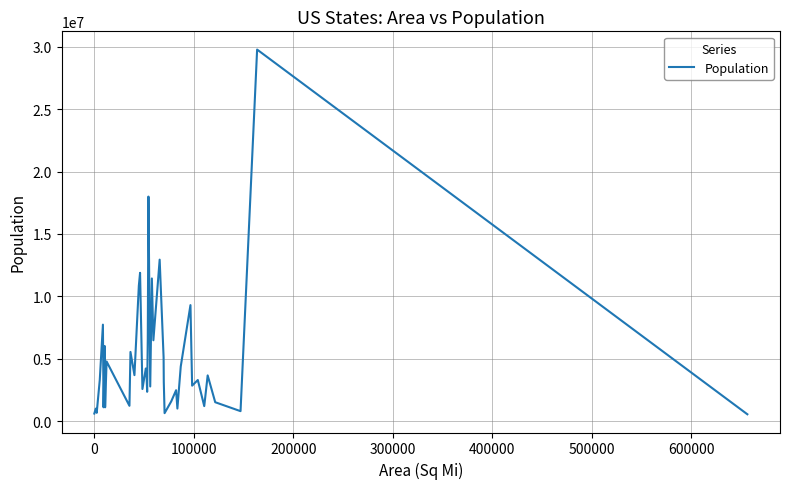

What is the greatest value displayed?

29769021